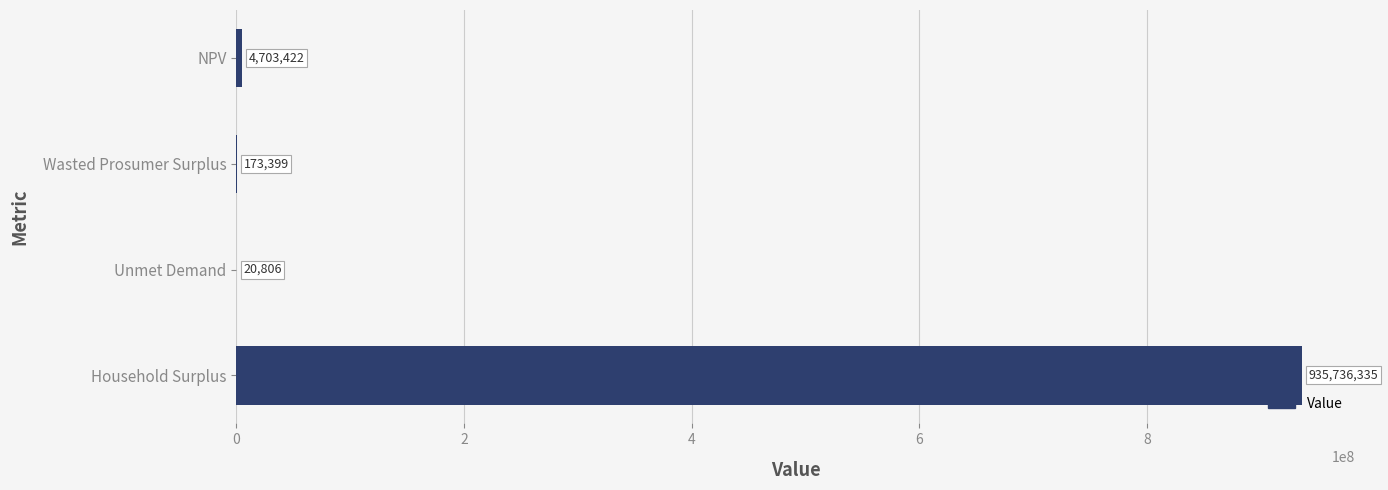

Which has a higher value, Wasted Prosumer Surplus or Household Surplus?

Household Surplus